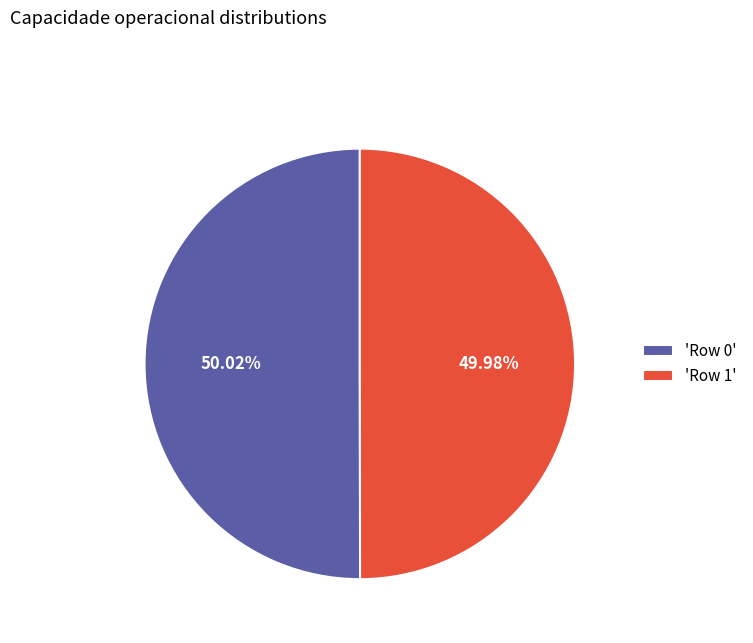

To the nearest percent, what is the average slice percentage?

50%